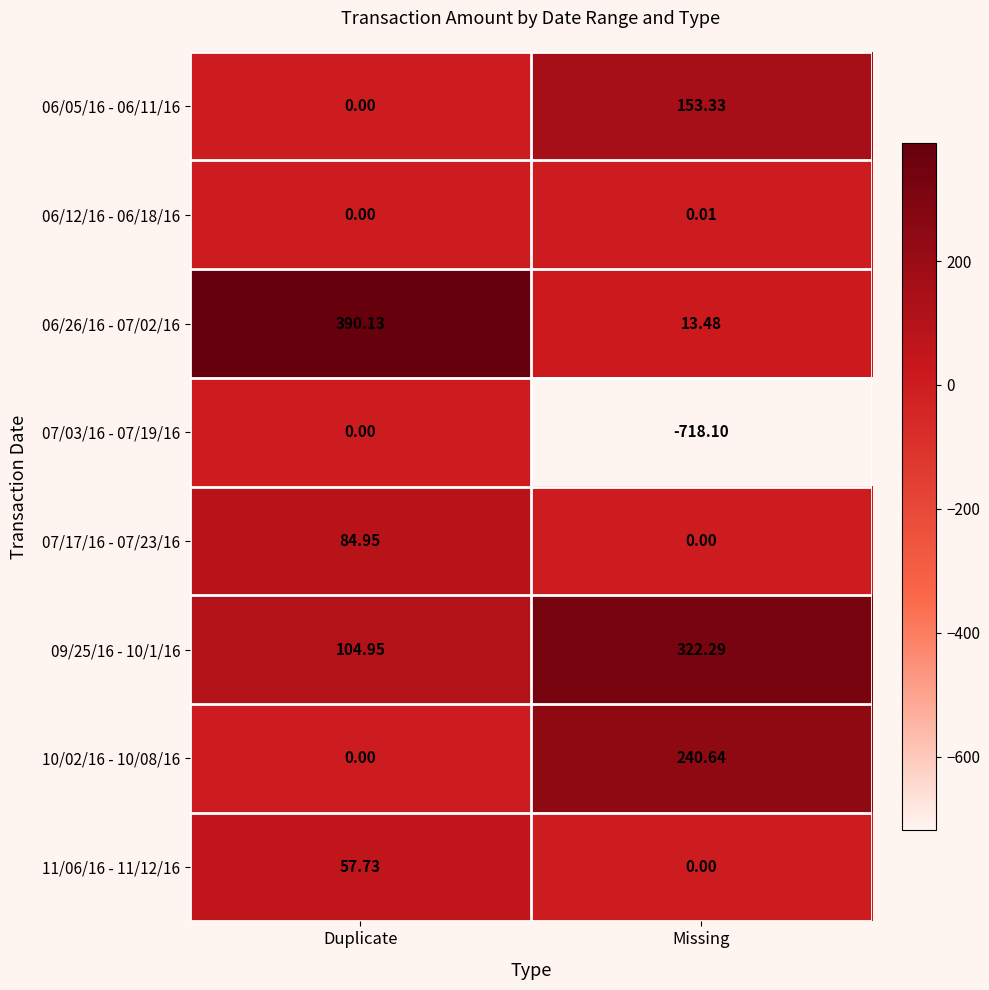

Which category has the lowest value in the 11/06/16 - 11/12/16 series?

Missing